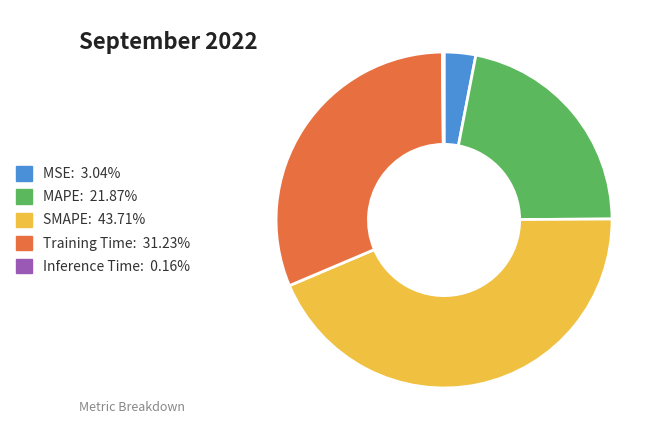

Is the sum of SMAPE: 43.71% and MAPE: 21.87% greater than half?

Yes